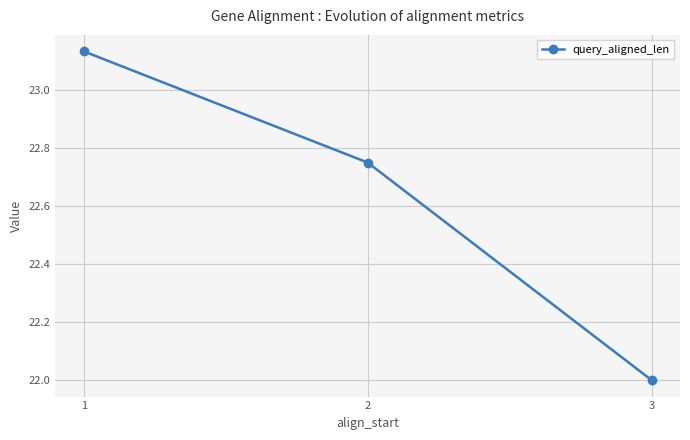

What is the sum of the values at 3 and 1?

45.1